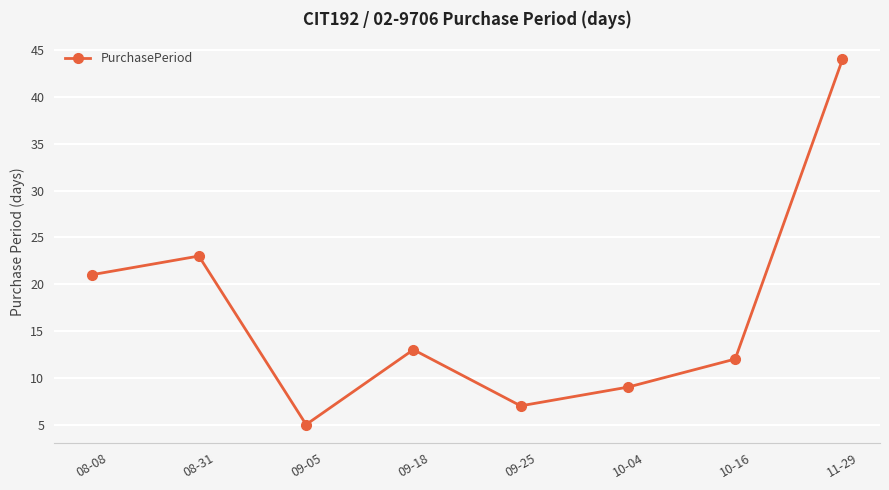

What is the label of the 4th point from the left?

09-18